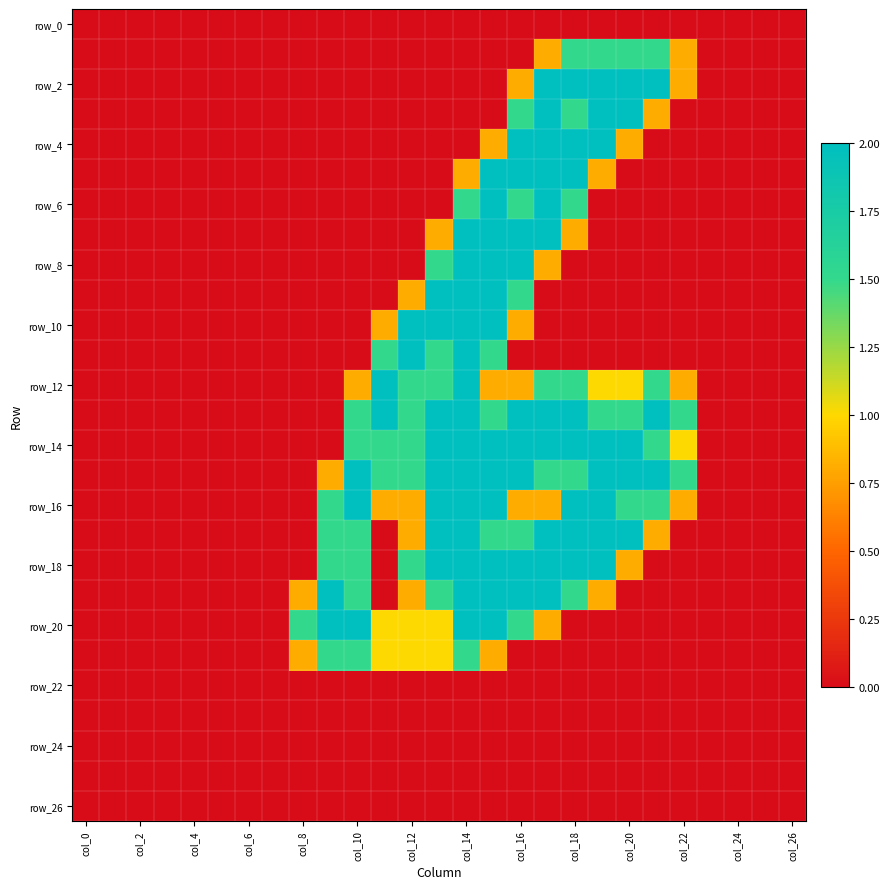

Which category has the highest value across all series?

17